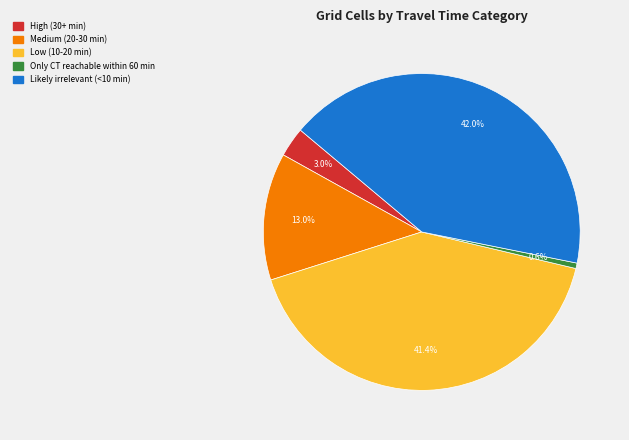

The High (30+ min) slice represents 8% of the pie. True or false?

False